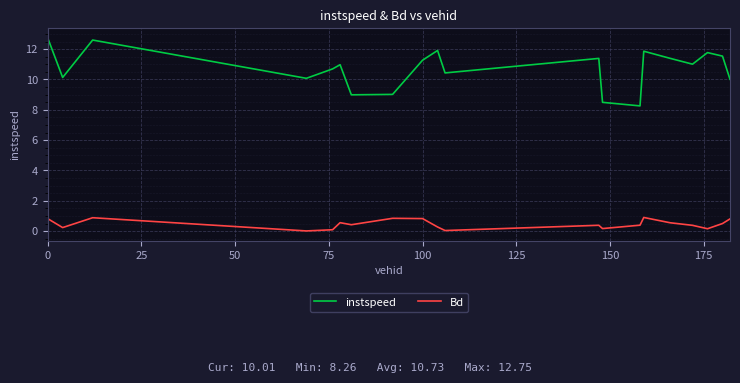

What is the difference between the maximum and minimum values in the instspeed series?

4.5